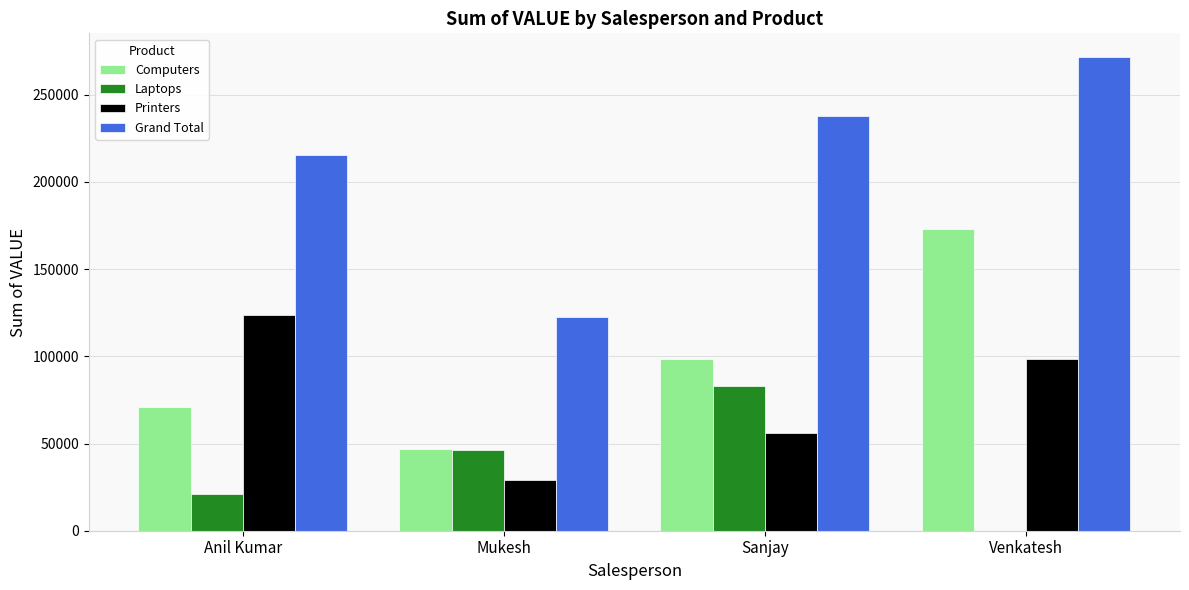

Reading left to right, list all the values displayed in this chart.

Computers: Anil Kumar=70926	Mukesh=46908	Sanjay=98407	Venkatesh=173072
Laptops: Anil Kumar=21026	Mukesh=46101	Sanjay=83041	Venkatesh=0
Printers: Anil Kumar=123655	Mukesh=29292	Sanjay=56126	Venkatesh=98531
Grand Total: Anil Kumar=215607	Mukesh=122301	Sanjay=237574	Venkatesh=271603